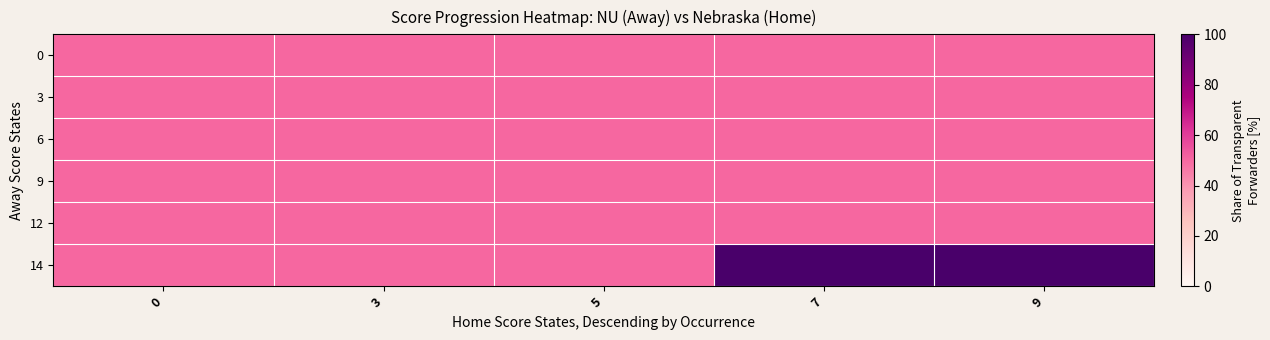

At which category is the sum across all series the highest?

7